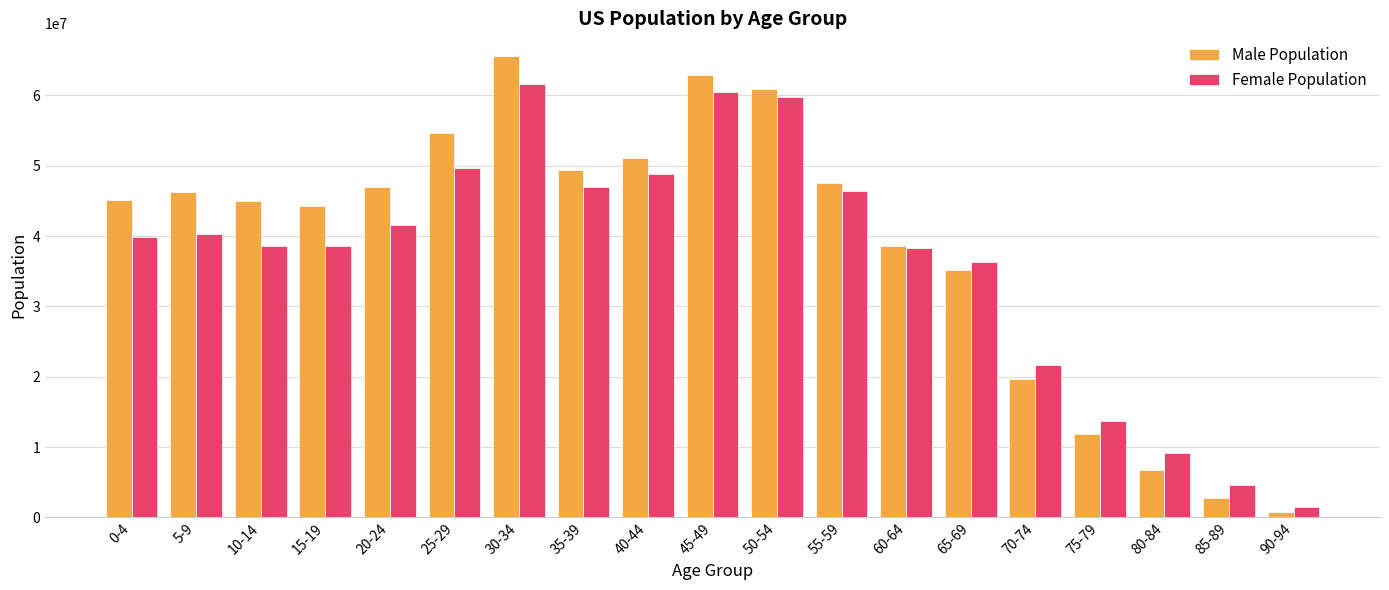

The value of Male Population at 80-84 is 6808650. True or false?

True